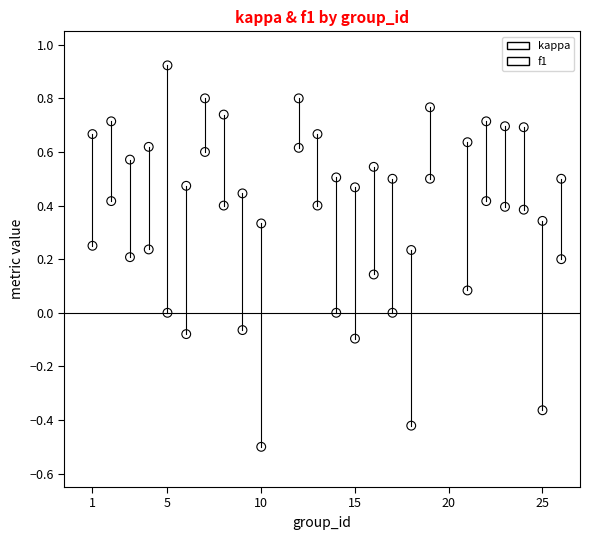

Which series has the widest spread of Y values?

kappa